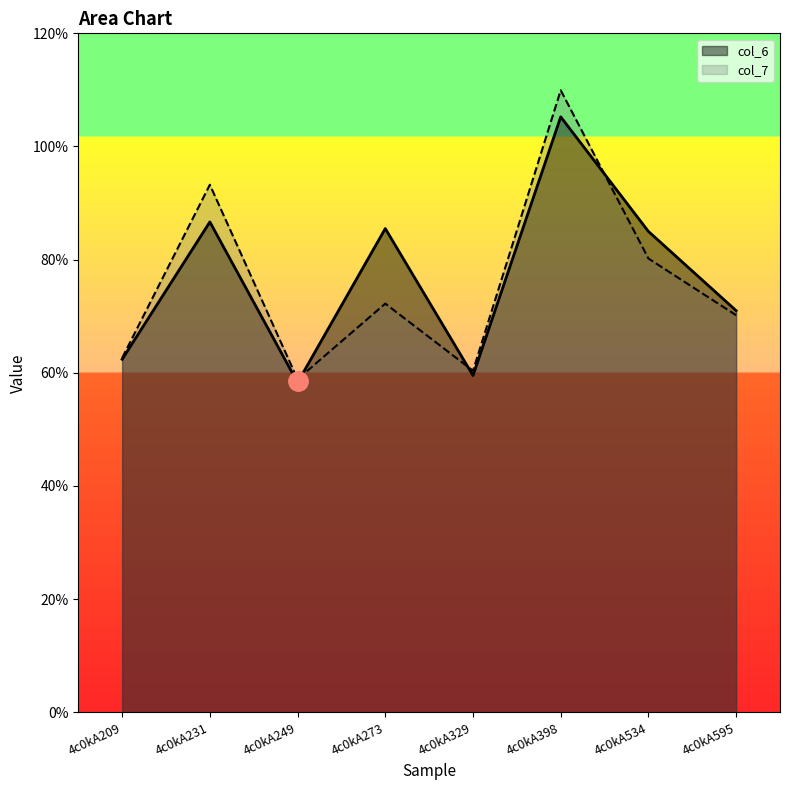

Reading left to right, list all the values displayed in this chart.

col_6: 4c0kA209=6.2	4c0kA231=8.7	4c0kA249=5.8	4c0kA273=8.6	4c0kA329=6.0	4c0kA398=10.5	4c0kA534=8.5	4c0kA595=7.1
col_7: 4c0kA209=6.3	4c0kA231=9.3	4c0kA249=5.9	4c0kA273=7.2	4c0kA329=6.0	4c0kA398=11.0	4c0kA534=8.0	4c0kA595=7.0